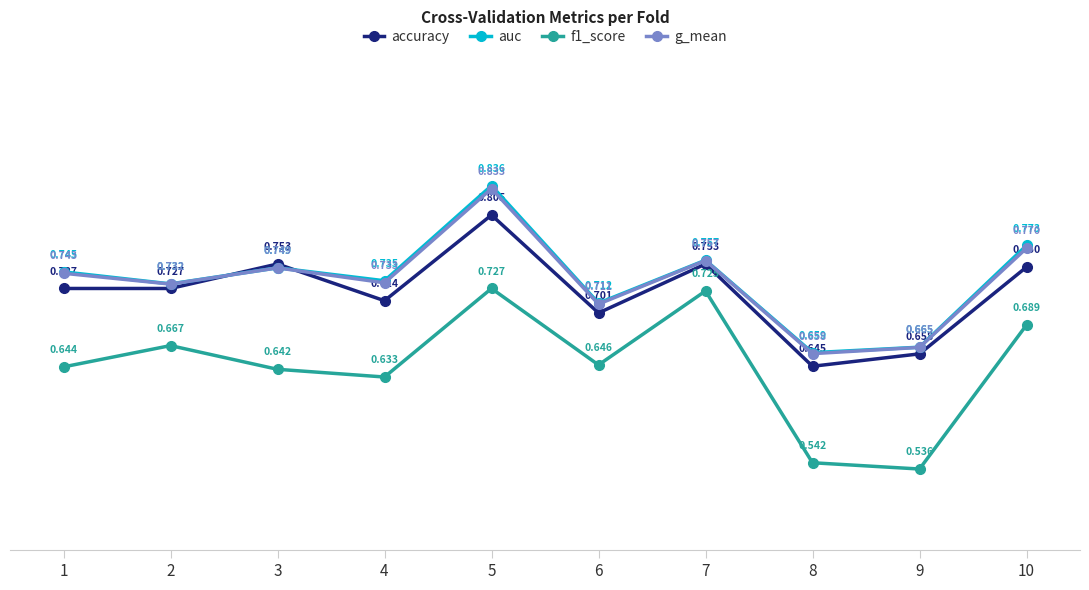

Rank the categories by auc value from highest to lowest.

5, 10, 7, 3, 1, 4, 2, 6, 9, 8